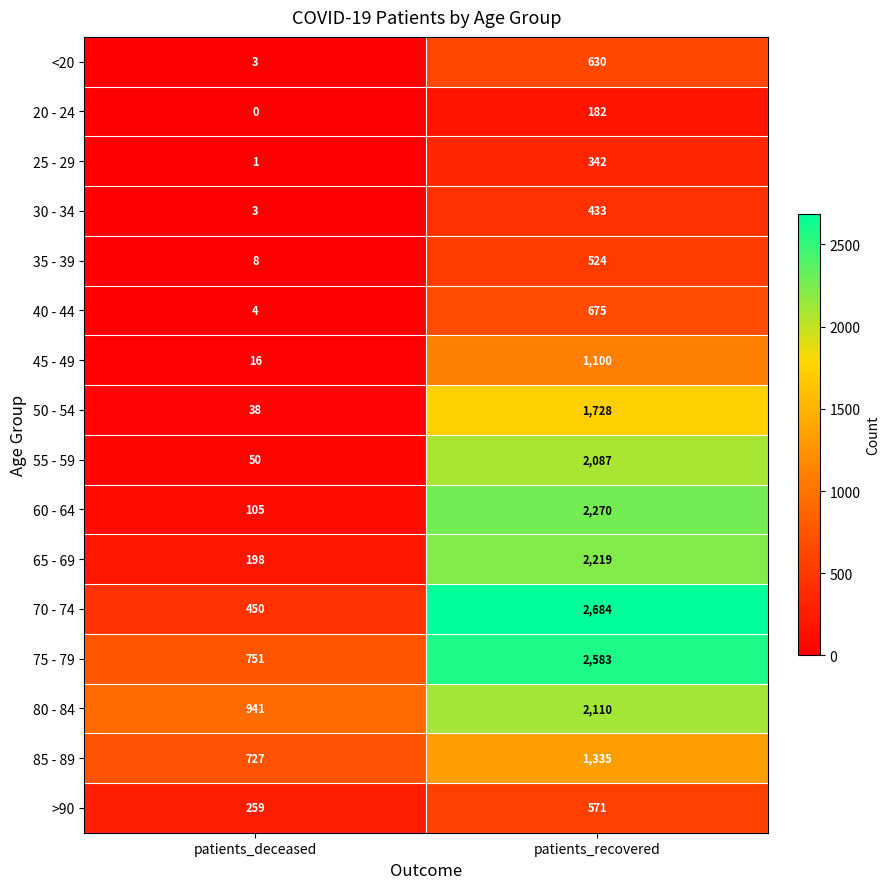

True or false: 30 - 34 has a value of 5 at patients_deceased.

False